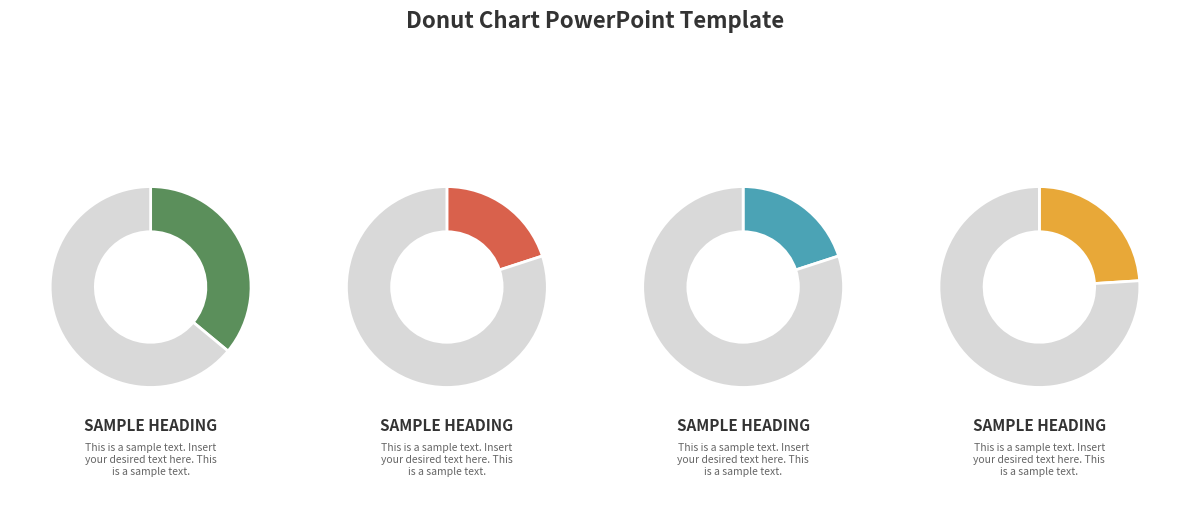

Is j3 the majority of the pie?

No